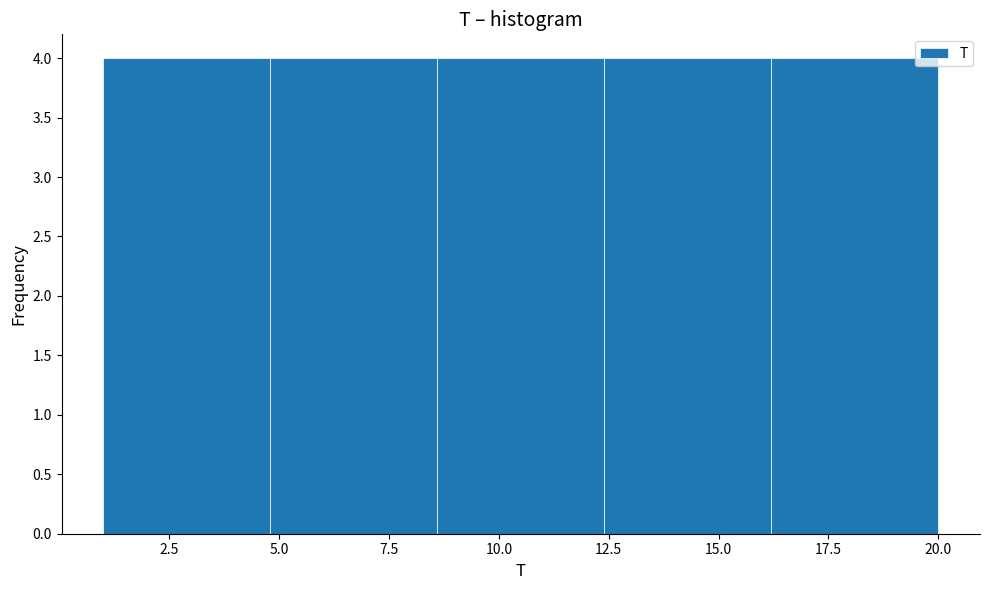

What is the height of the bar covering 16.2 to 20.0 on the x-axis? Neither the bar edges nor the heights are printed on the chart, so give them approximately, as read against the axes.

4